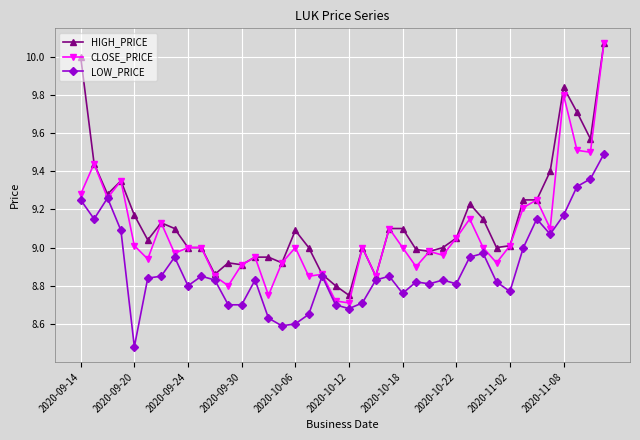

List the series in order of their overall mean, highest first.

HIGH_PRICE, CLOSE_PRICE, LOW_PRICE